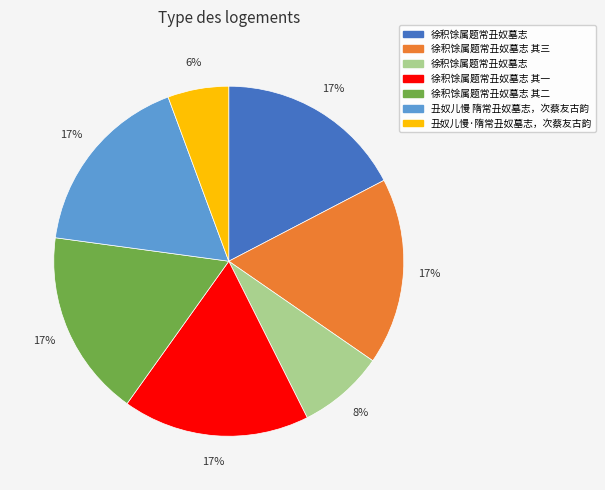

To the nearest percent, what is the average slice percentage?

14%